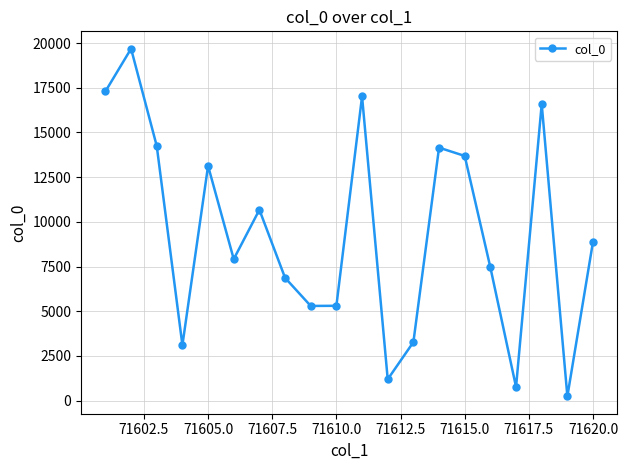

True or false: the data has more than 2 interior local peaks.

True